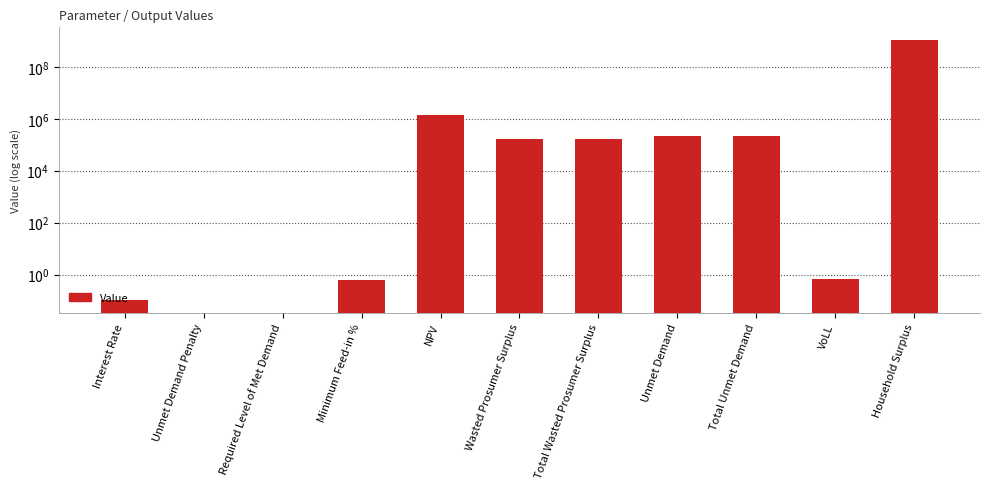

Is it true that the value at Required Level of Met Demand is -468982676.9?

False